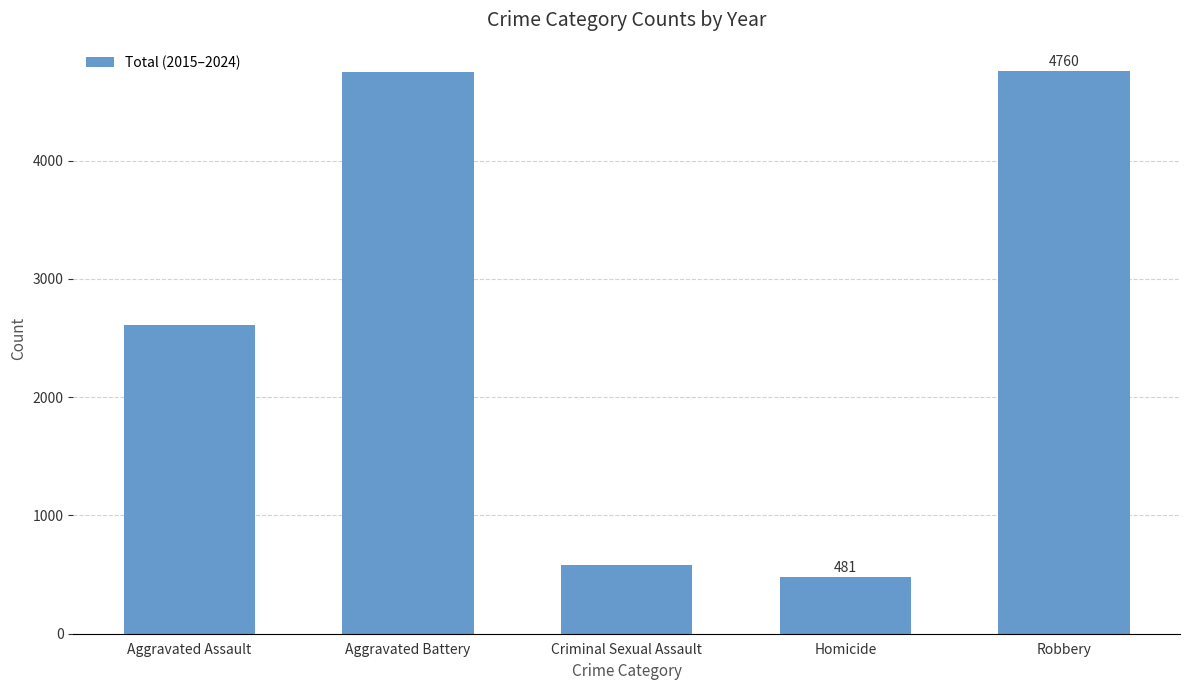

What is the ratio of the value at Aggravated Assault to the value at Robbery?

0.5